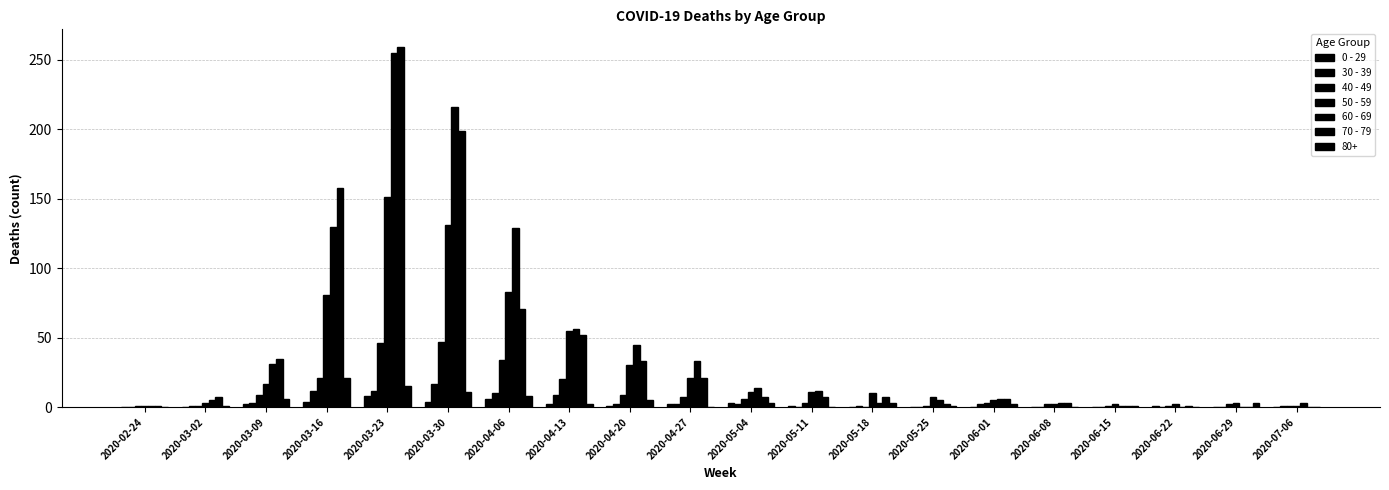

Where does the 60 - 69 series first go above 12?

2020-03-09